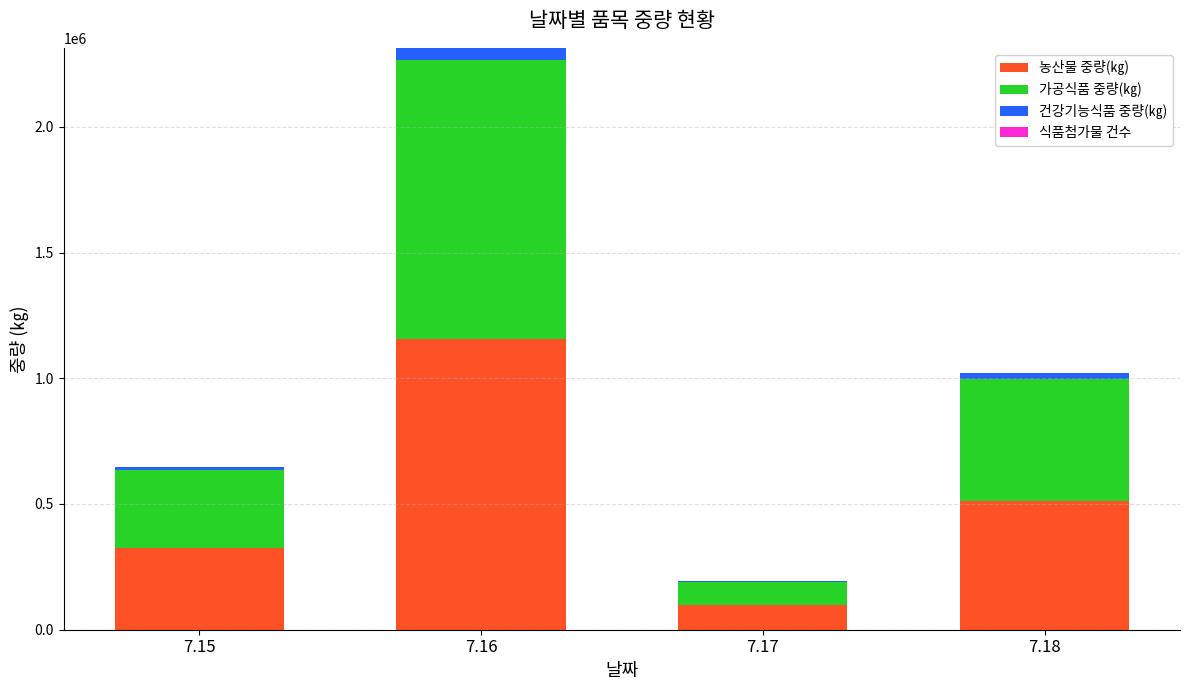

At which category is the sum across all series the highest?

7.16